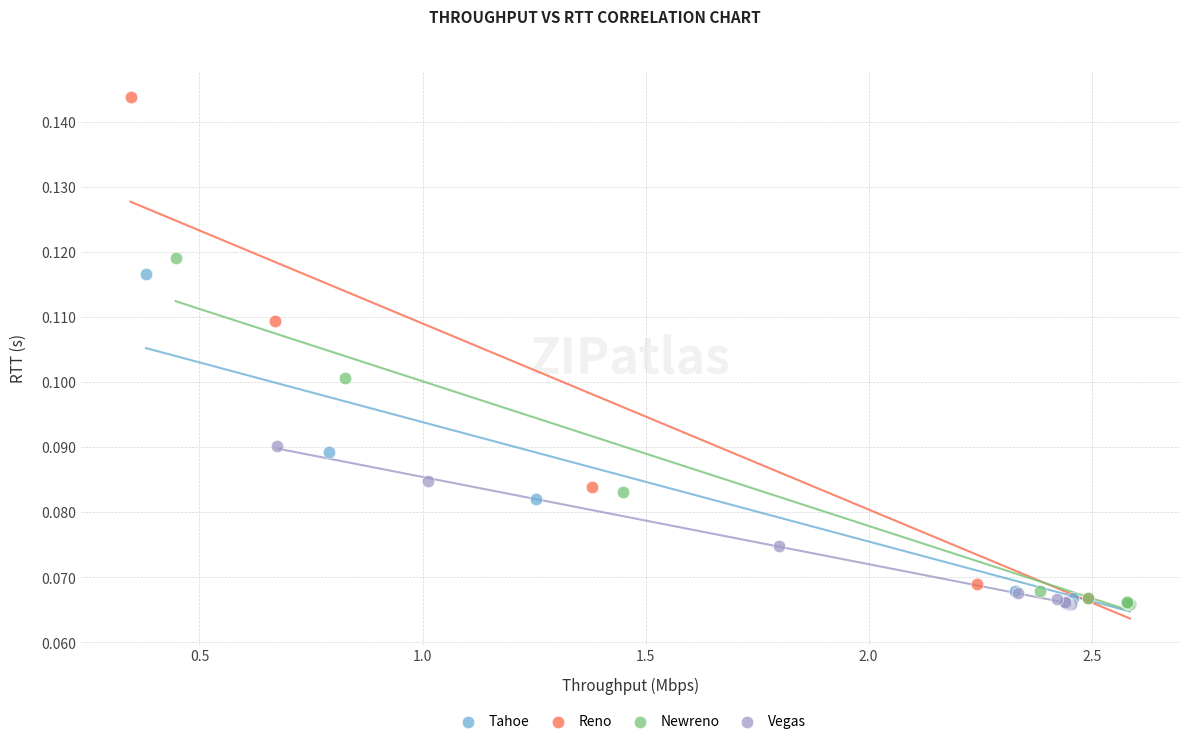

Which series has the widest spread of Y values?

Reno